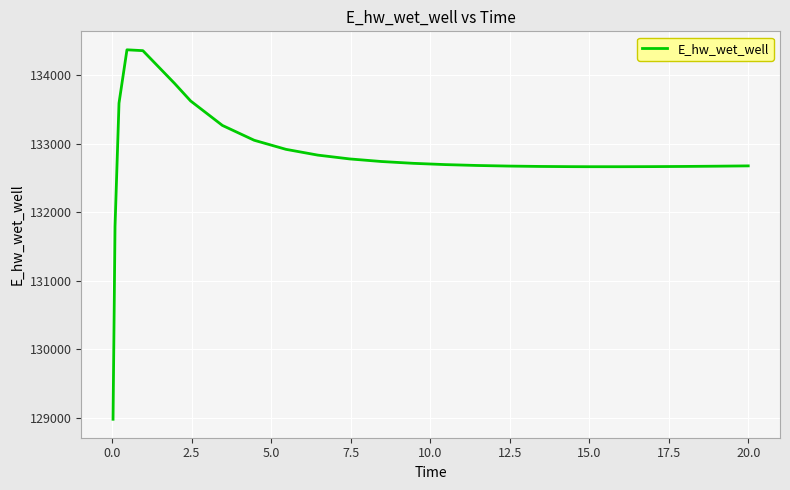

What is the greatest value displayed?

134372.9